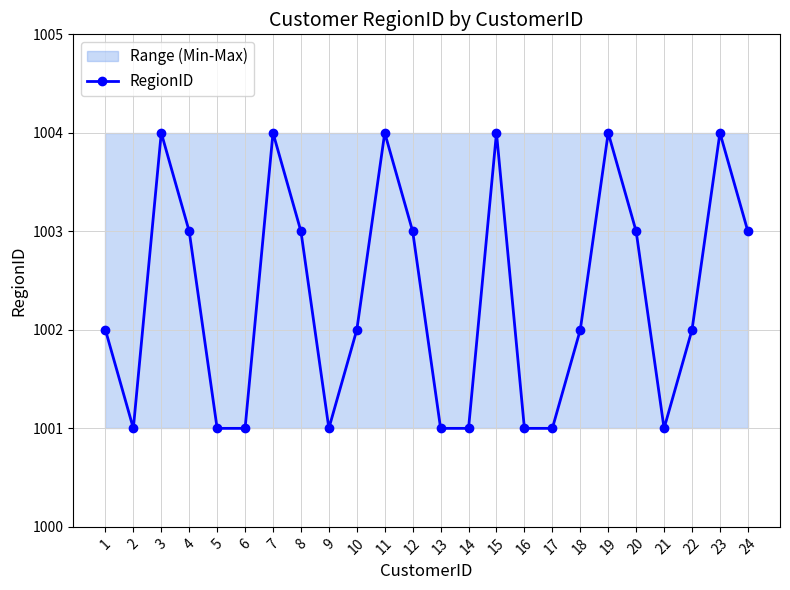

The value at 11 is 1004. True or false?

True